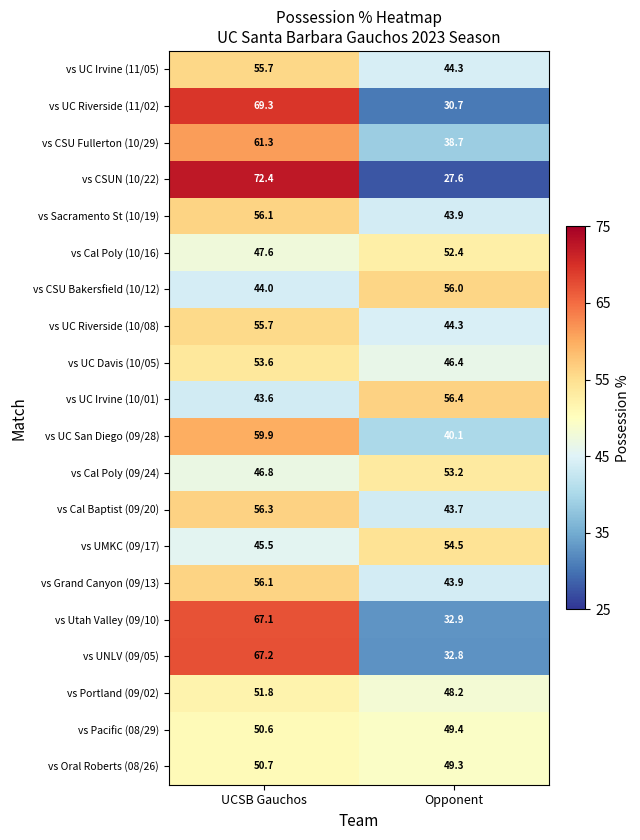

What is the spread (max minus min) of values at Opponent?

28.8